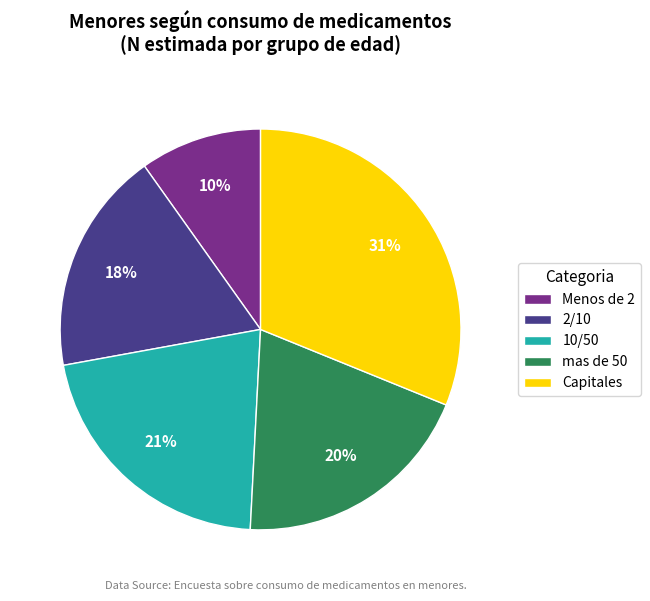

Is there a majority slice in this chart?

No